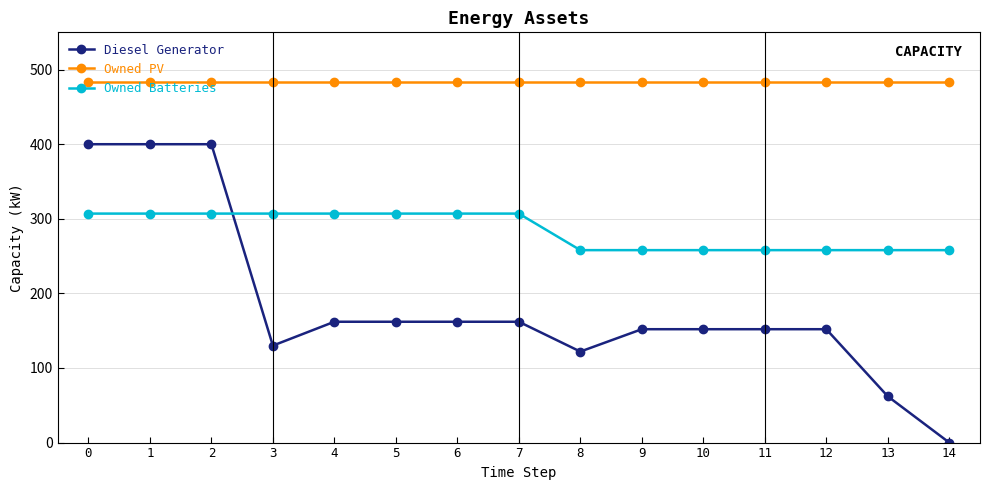

What is the approximate value of Owned Batteries at 0?

307